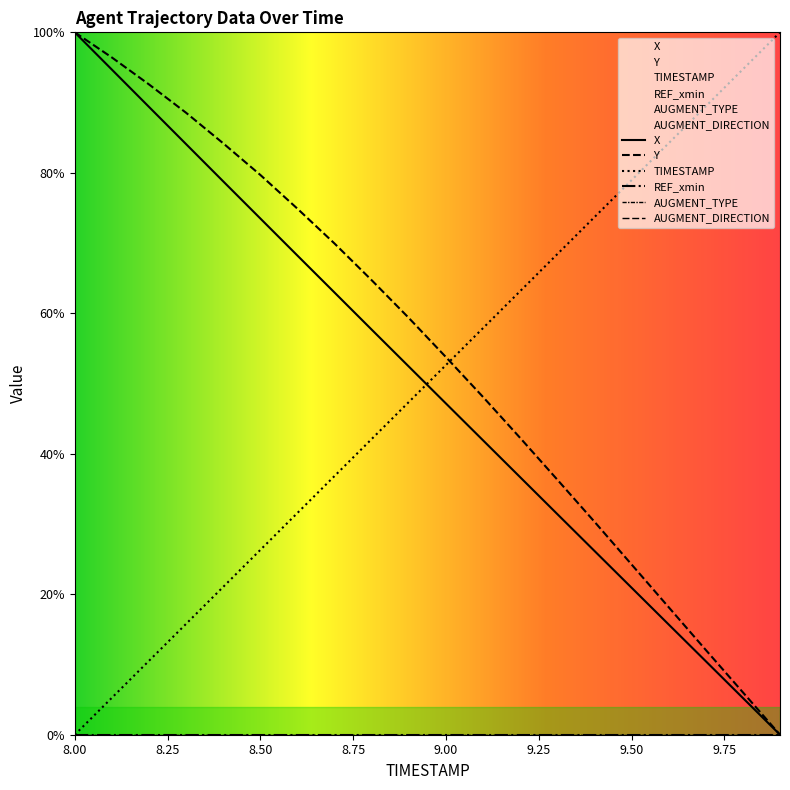

At how many categories does at least one series exceed 13?

20